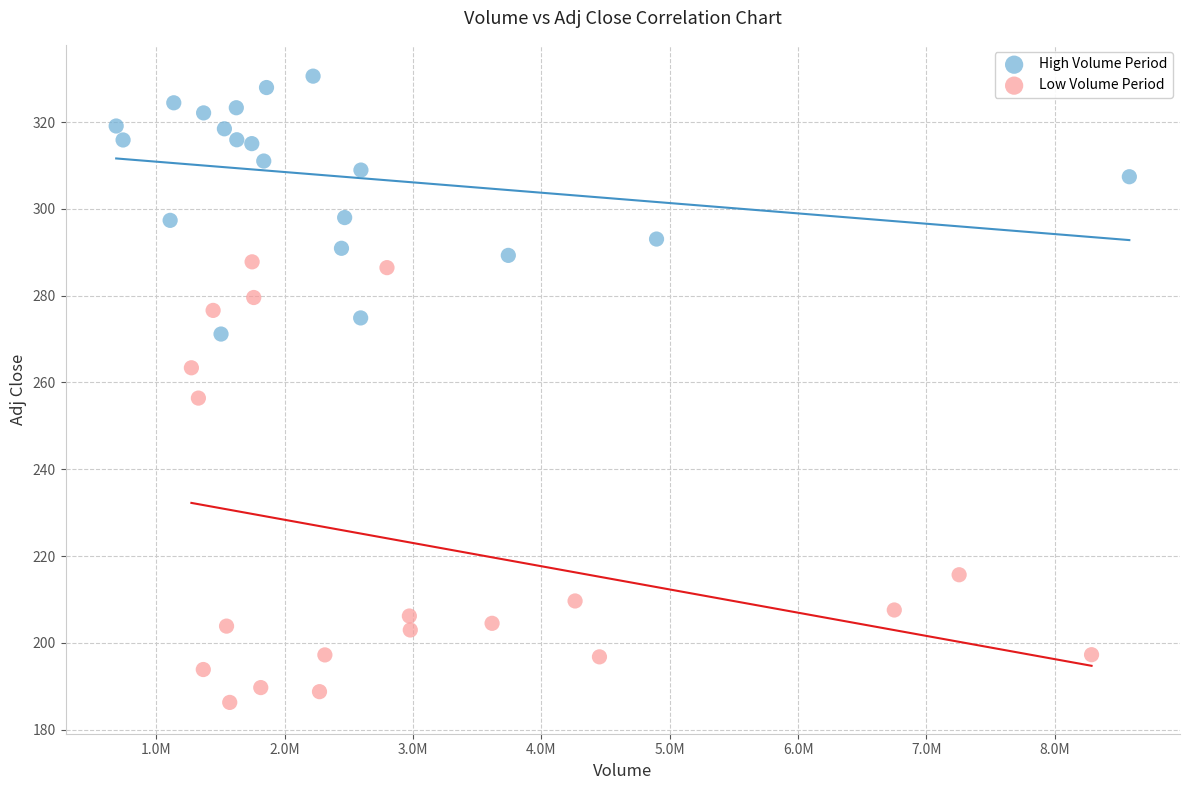

What are all the series names shown in the legend?

High Volume Period, Low Volume Period